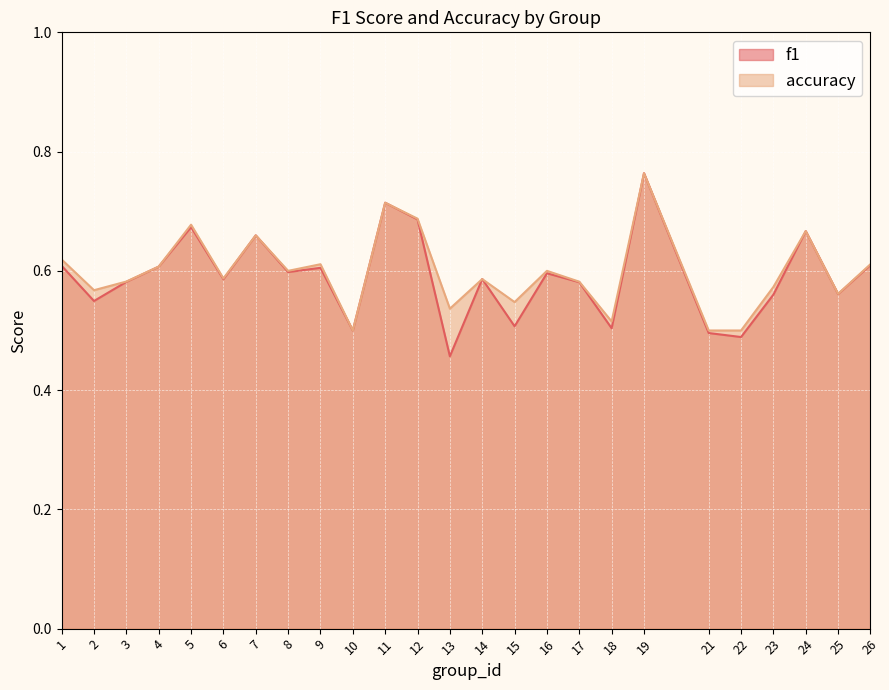

What is the value of the f1 point at the 4th from the left?

0.6